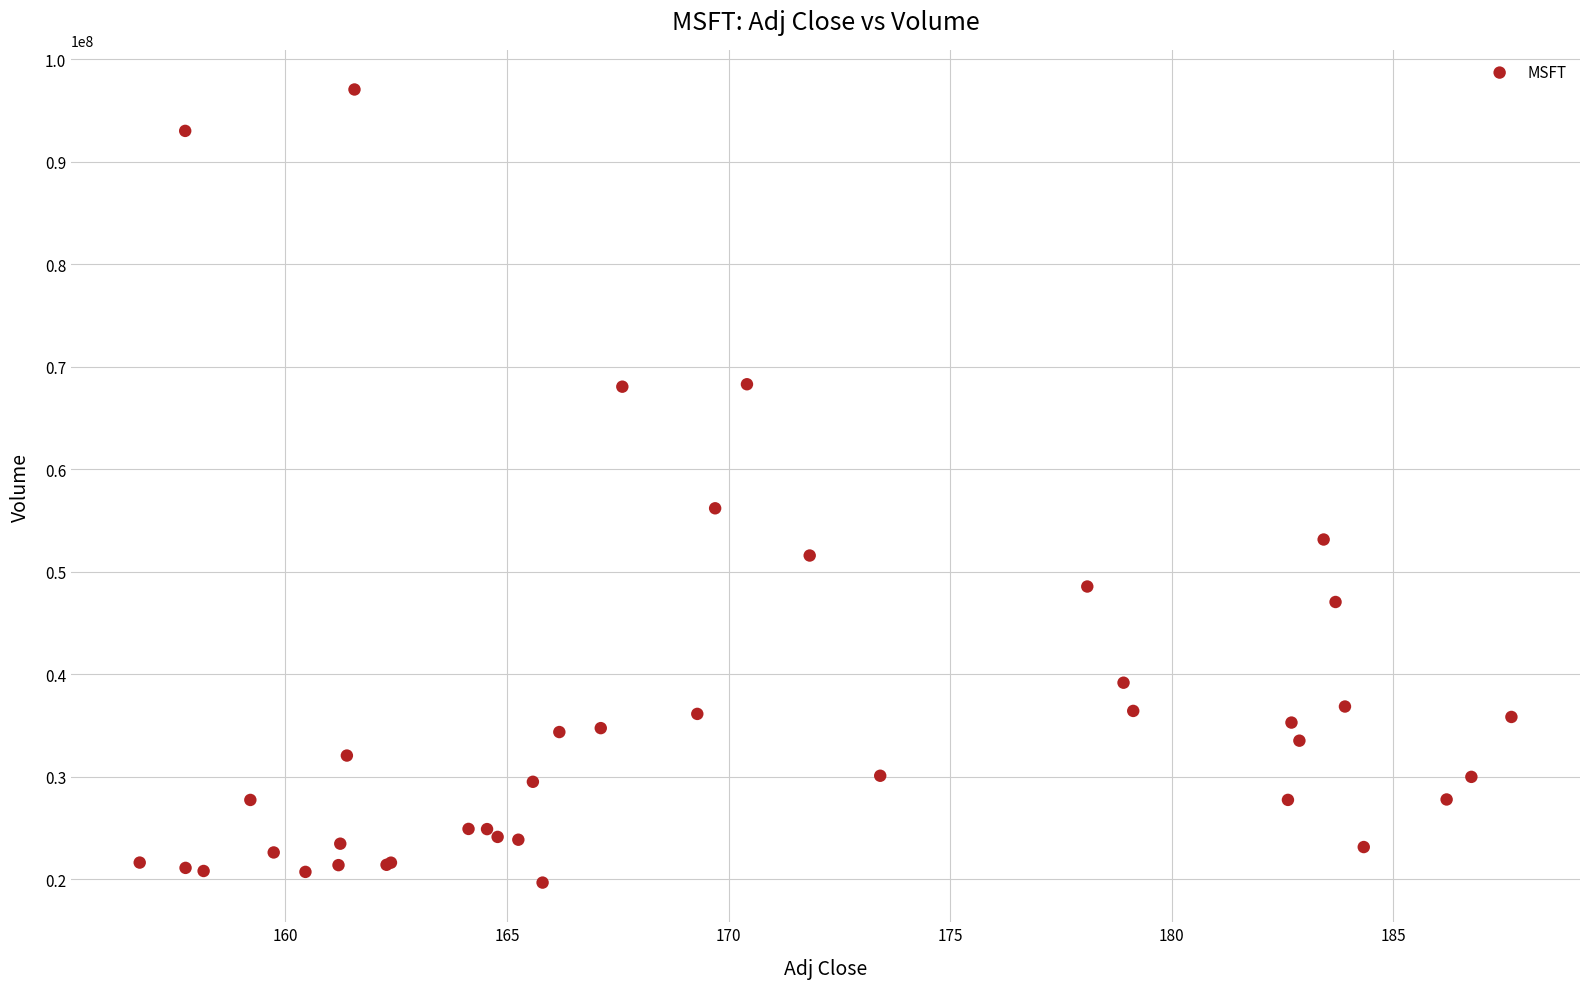

What Y value in the scatter plot is closest to 58377200?

56206100